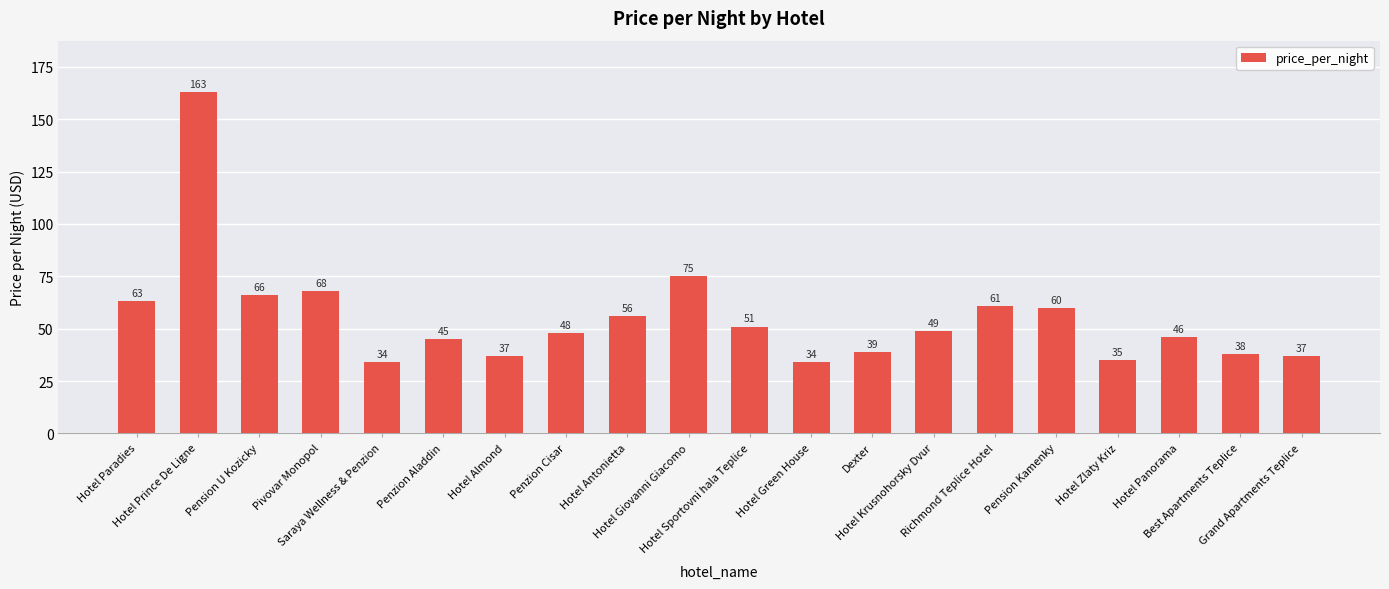

How many data points are less than 49?

10